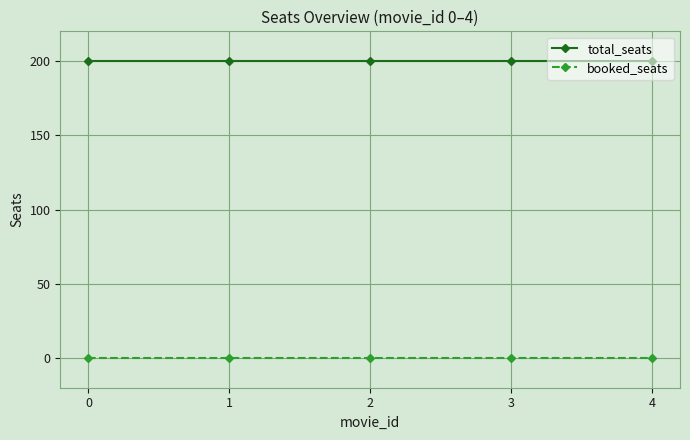

True or false: total_seats has more than 2 interior local peaks.

False